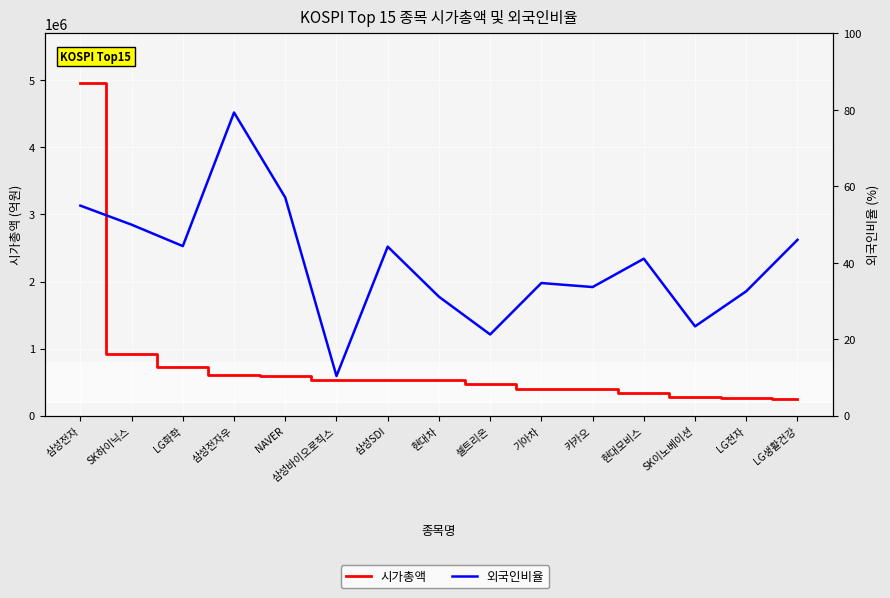

What are all the series names shown in the legend?

시가총액, 외국인비율